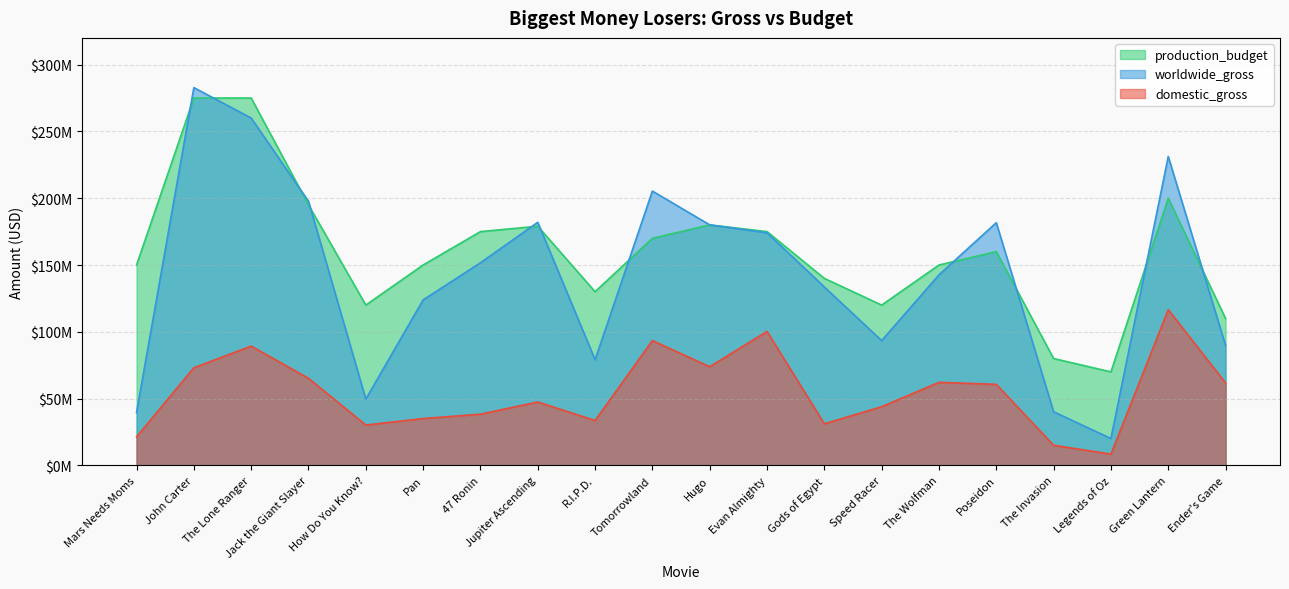

Reading right to left, extract all data points from this chart.

domestic_gross: Ender's Game=61737191	Green Lantern=116601172	Legends of Oz=8462347	The Invasion=15074191	Poseidon=60674817	The Wolfman=62189884	Speed Racer=43945766	Gods of Egypt=31153464	Evan Almighty=100289690	Hugo=73864507	Tomorrowland=93436322	R.I.P.D.=33618855	Jupiter Ascending=47482519	47 Ronin=38362475	Pan=35088320	How Do You Know?=30212620	Jack the Giant Slayer=65187603	The Lone Ranger=89302115	John Carter=73058679	Mars Needs Moms=21392758
worldwide_gross: Ender's Game=89737191	Green Lantern=231201172	Legends of Oz=20107933	The Invasion=40147042	Poseidon=181674817	The Wolfman=142634358	Speed Racer=93394462	Gods of Egypt=133553464	Evan Almighty=174131329	Hugo=180047784	Tomorrowland=205336322	R.I.P.D.=79072464	Jupiter Ascending=181982519	47 Ronin=151659062	Pan=123888320	How Do You Know?=49628177	Jack the Giant Slayer=197687603	The Lone Ranger=260002115	John Carter=282778100	Mars Needs Moms=39549758
production_budget: Ender's Game=110000000	Green Lantern=200000000	Legends of Oz=70000000	The Invasion=80000000	Poseidon=160000000	The Wolfman=150000000	Speed Racer=120000000	Gods of Egypt=140000000	Evan Almighty=175000000	Hugo=180000000	Tomorrowland=170000000	R.I.P.D.=130000000	Jupiter Ascending=179000000	47 Ronin=175000000	Pan=150000000	How Do You Know?=120000000	Jack the Giant Slayer=195000000	The Lone Ranger=275000000	John Carter=275000000	Mars Needs Moms=150000000